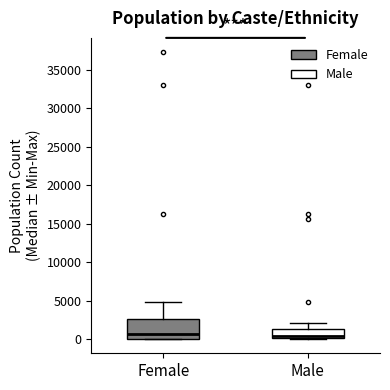

Reading left to right, read every box against the y-axis: the position of its median line, the range the box covers, and the ends of its whiskers. The values are not printed on the chart, so give them approximately, as read against the axis.

Female: median 500, box 0 to 2500, whiskers 0 to 5000
Male: median 500, box 0 to 1500, whiskers 0 to 2000